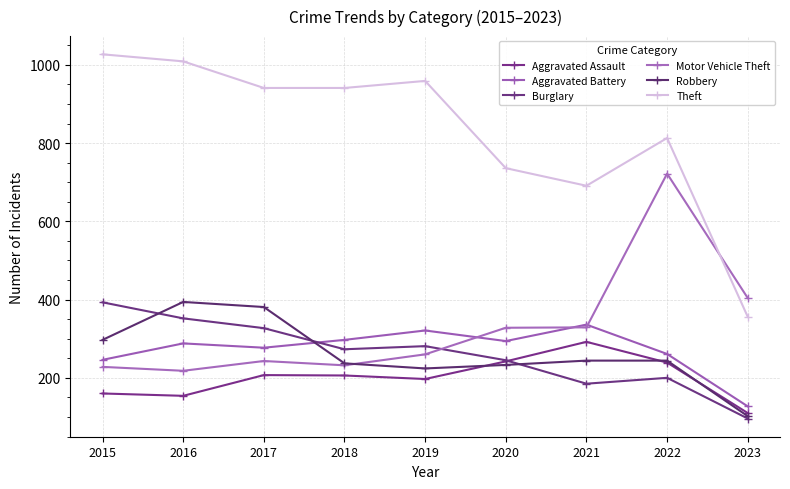

The Aggravated Assault series shows 355 at 2020. True or false?

False